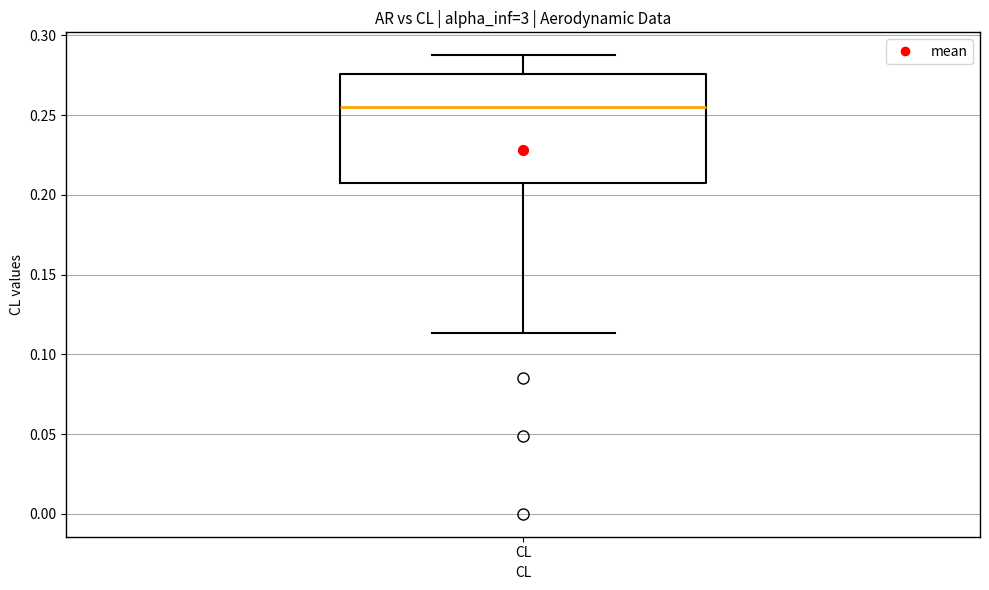

Transcribe this box plot: give where the median line is, the range the box spans, and where the two whiskers end, as read against the y-axis. The values are not printed on the chart, so give them approximately, as read against the axis.

median 0.255, box 0.210 to 0.275, whiskers 0.115 to 0.290